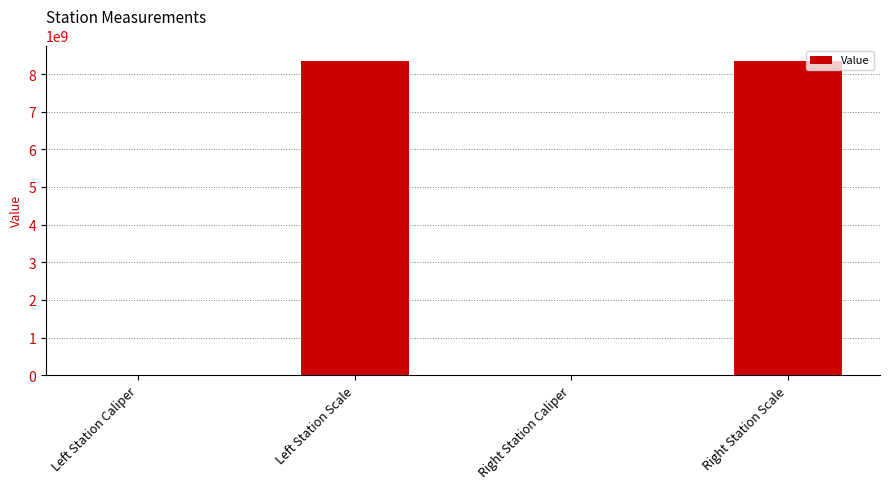

What is the maximum value shown in the chart?

8340107097